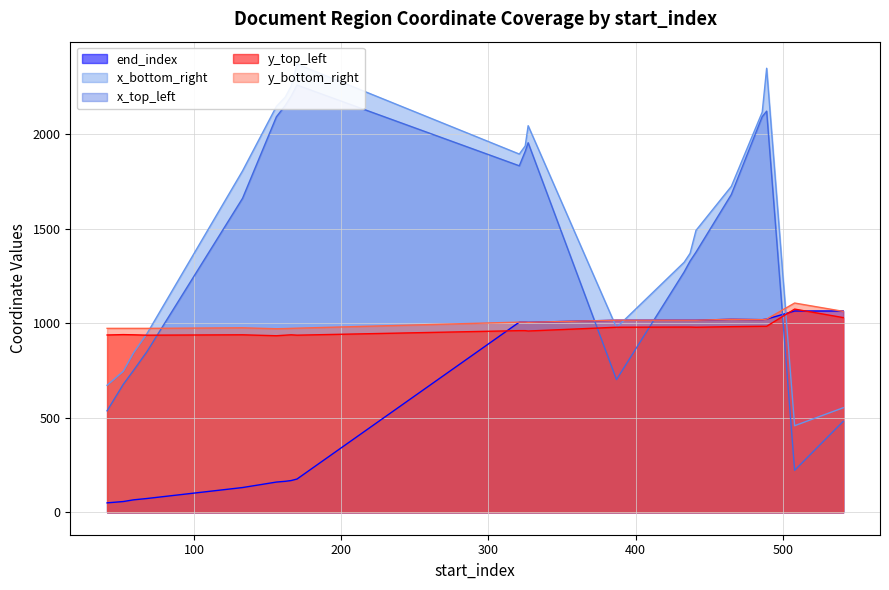

True or false: x_top_left has a value of 2260 at 170.

True